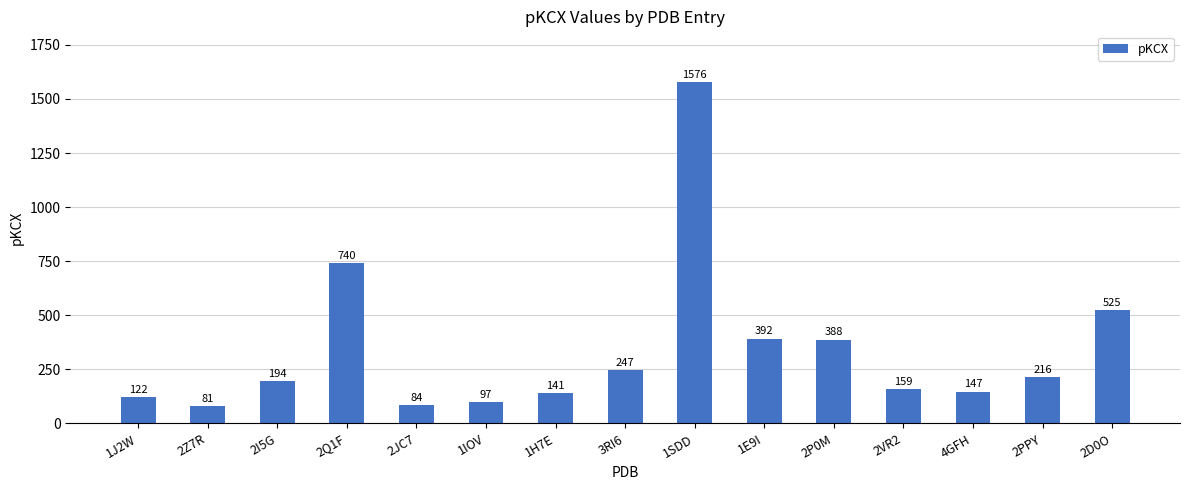

Rank the categories by value from lowest to highest.

2Z7R, 2JC7, 1IOV, 1J2W, 1H7E, 4GFH, 2VR2, 2I5G, 2PPY, 3RI6, 2P0M, 1E9I, 2D0O, 2Q1F, 1SDD